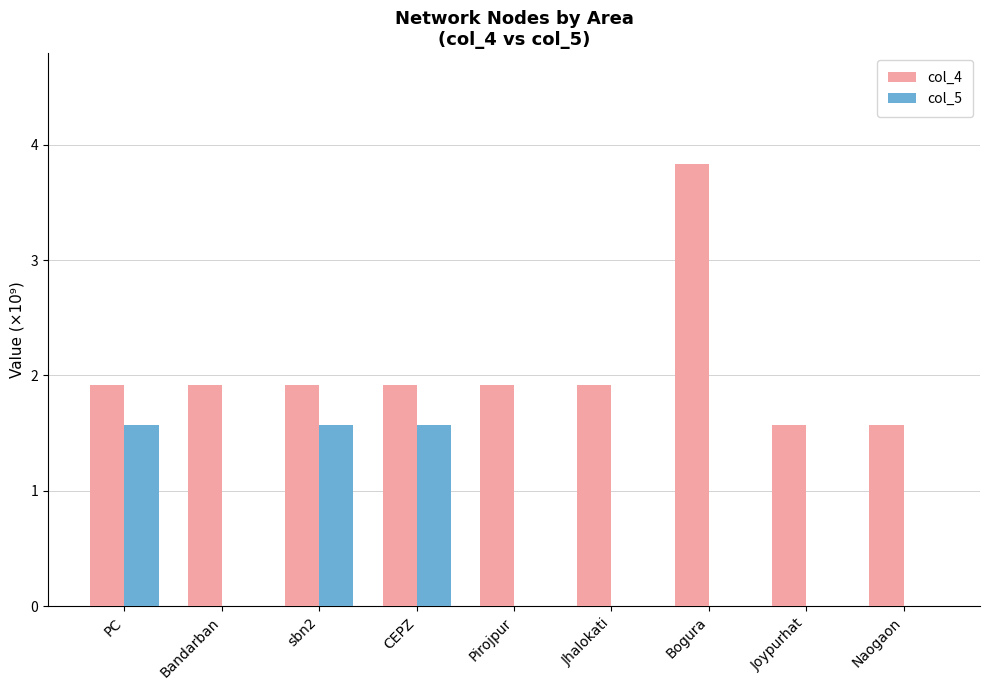

The value of col_5 at Pirojpur is 1.0. True or false?

False